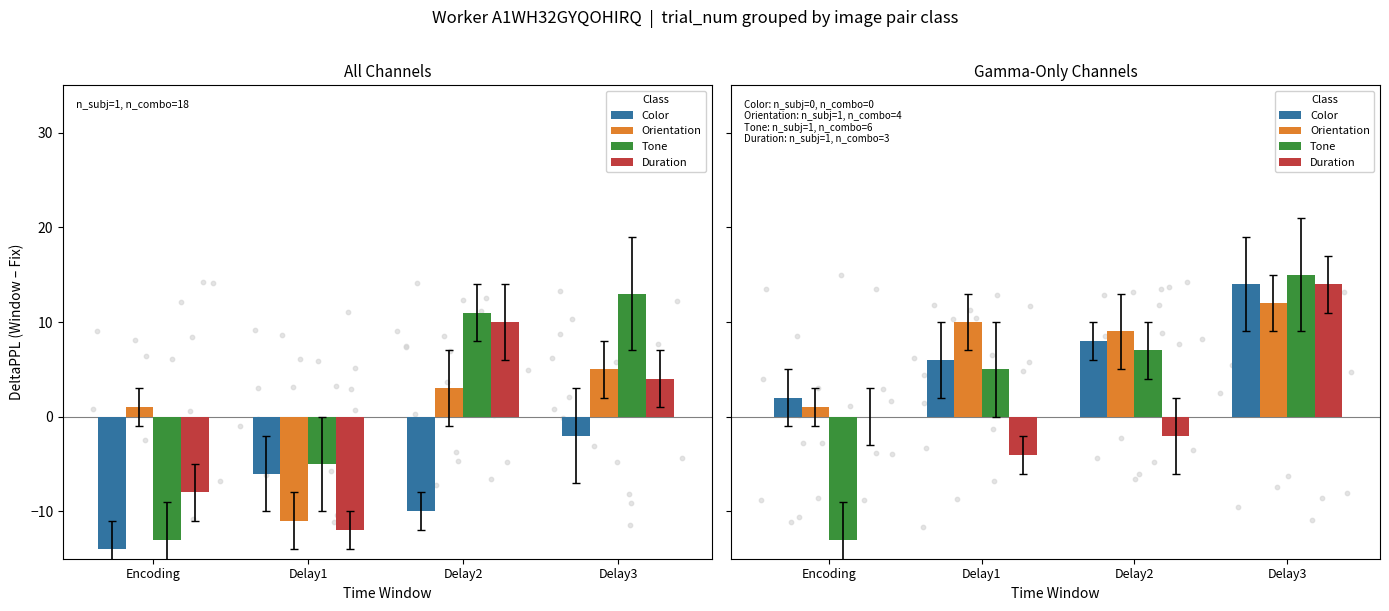

Which series reaches the maximum Y coordinate?

Tone